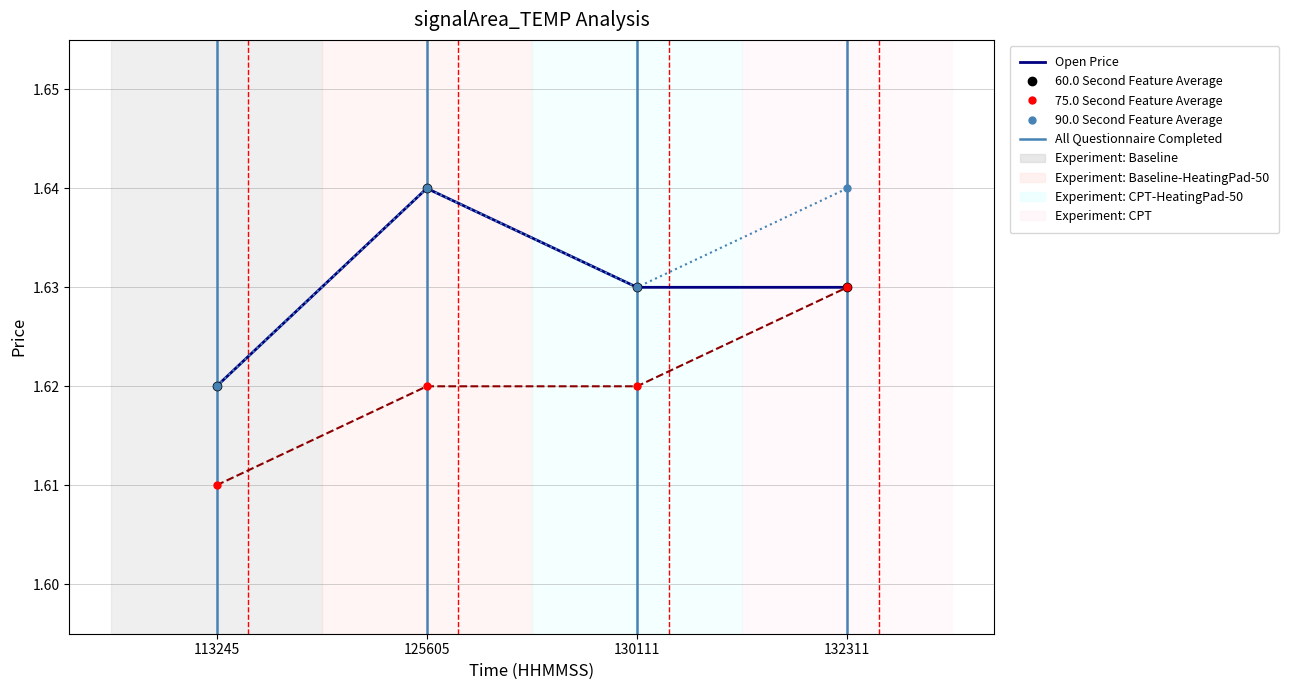

Which series changed the most between 125605 and 132311?

Open